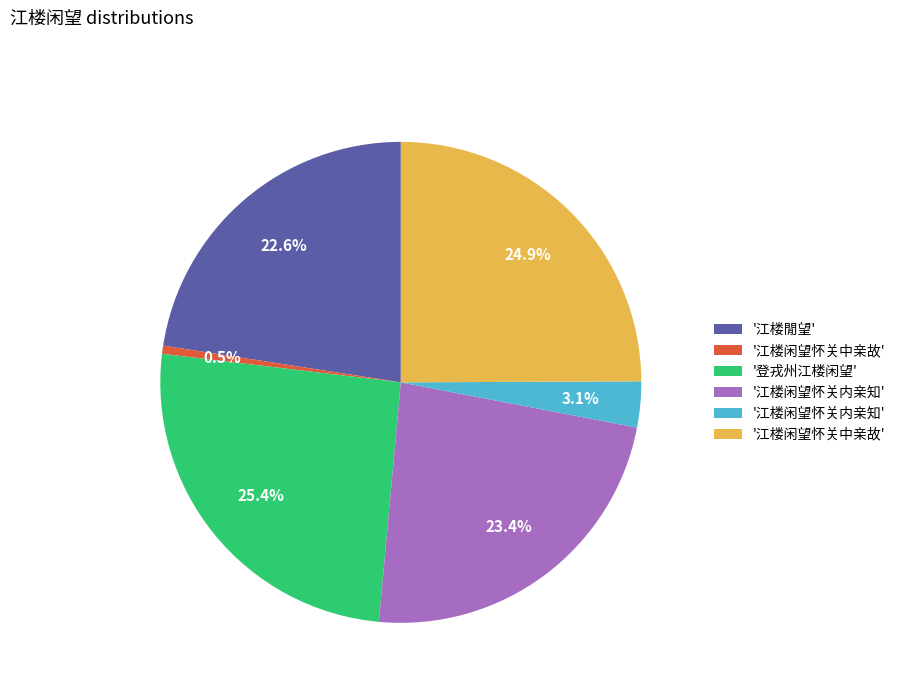

Is there any slice that represents more than half of the pie?

No